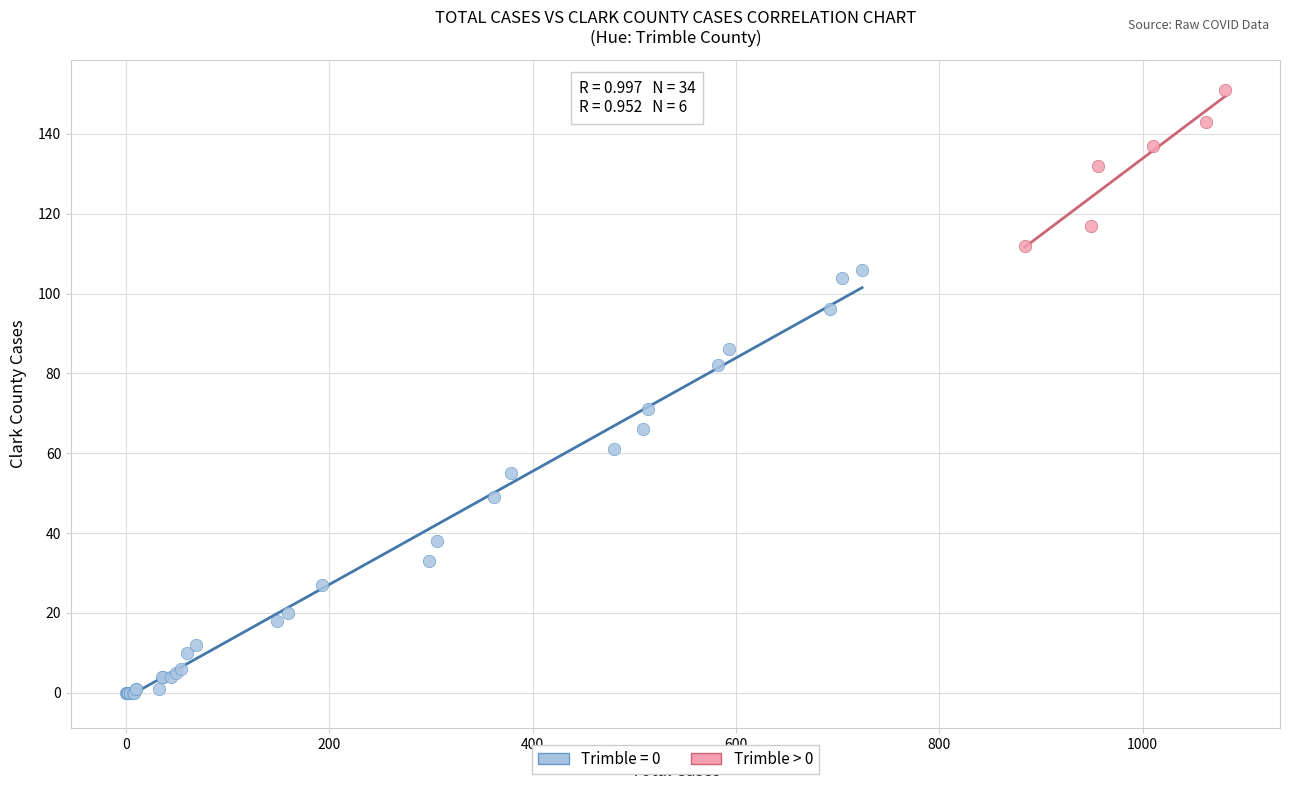

Which series contains the highest Y value?

Trimble > 0